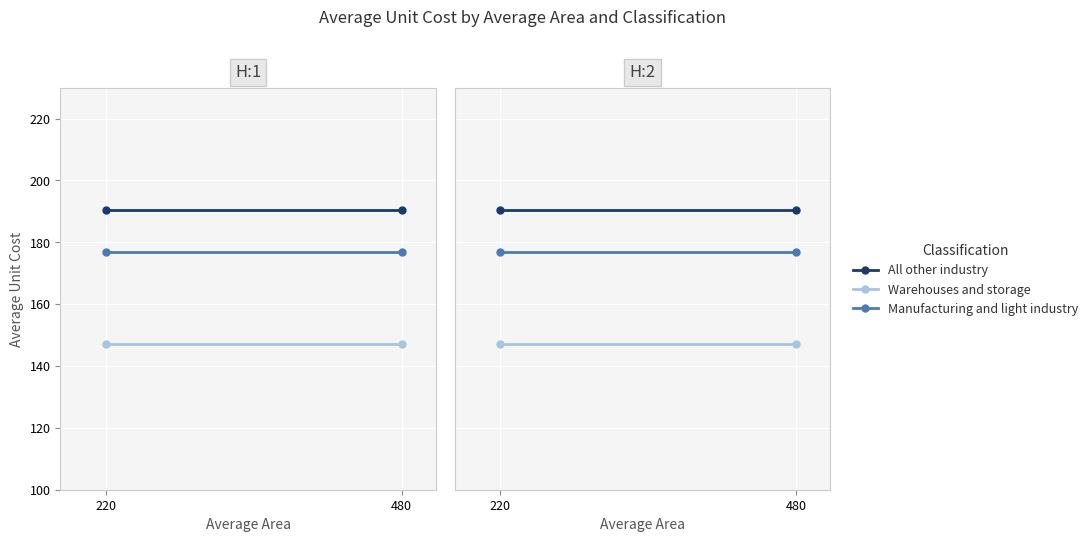

The value of Manufacturing and light industry at 480 is 176.9. True or false?

True